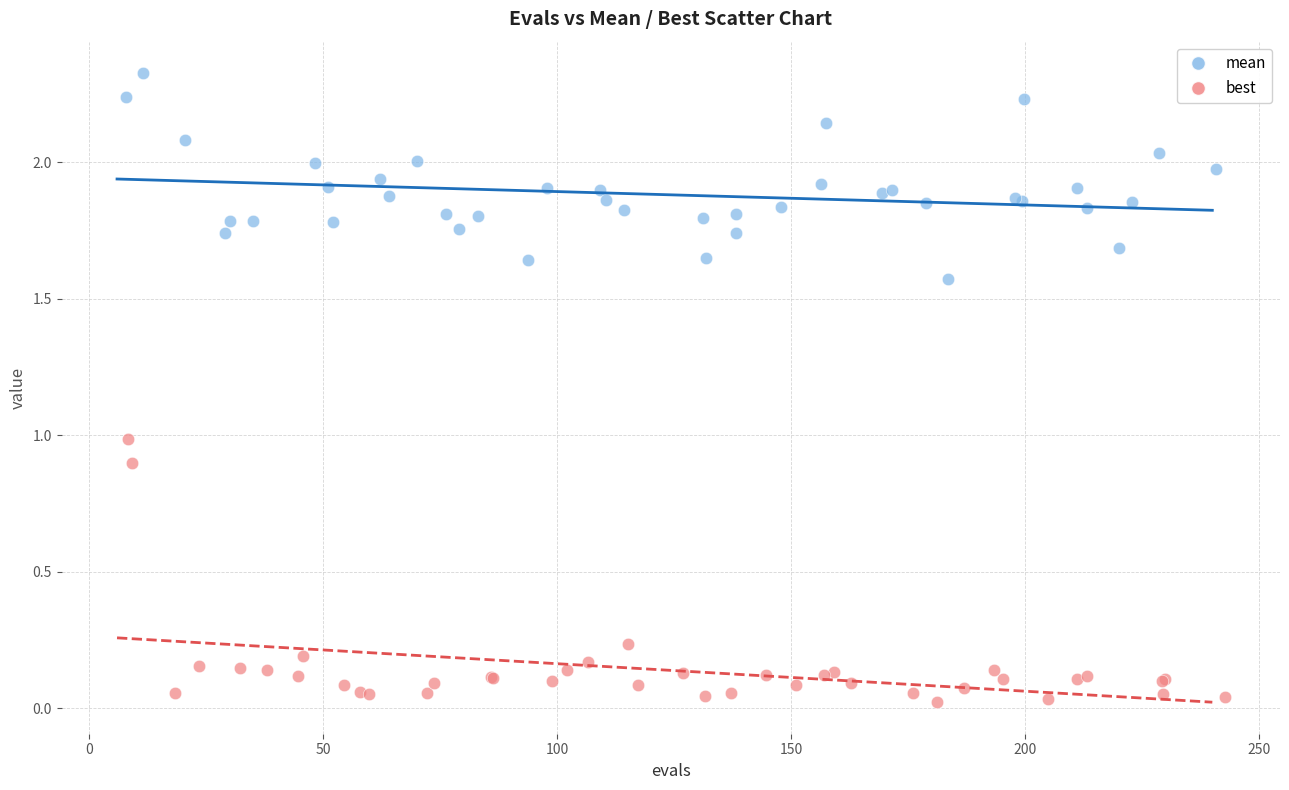

What are all the series names shown in the legend?

mean, best